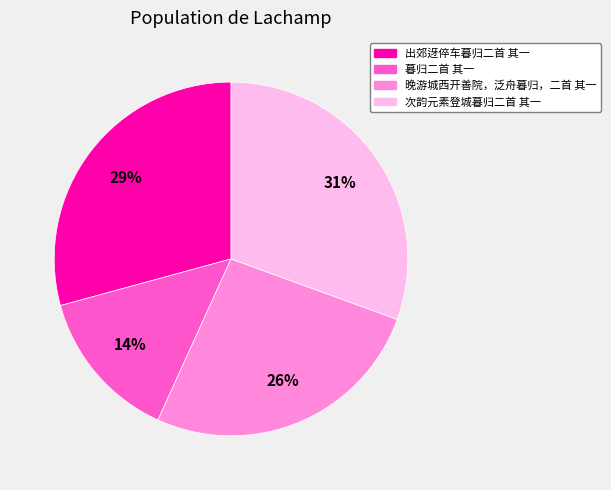

Which slice is the largest?

次韵元素登城暮归二首 其一